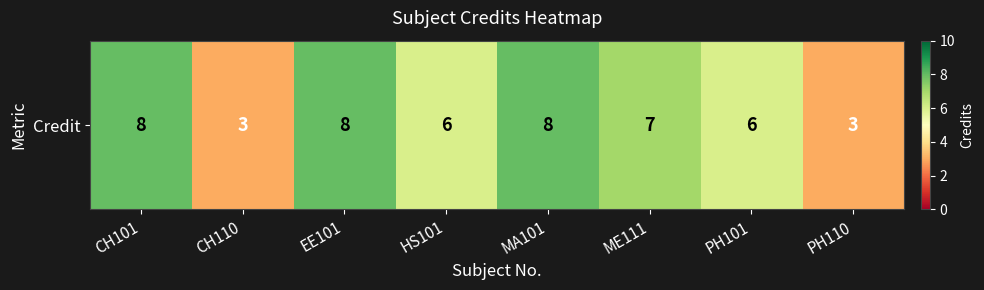

What is the smallest value displayed?

3